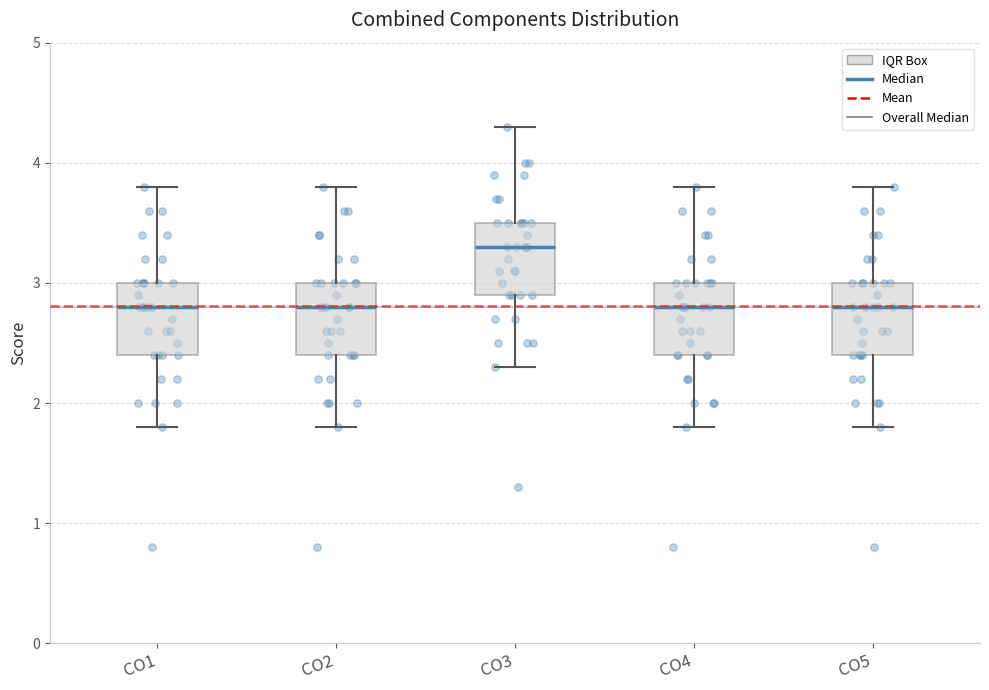

Where does the lower whisker of the box for CO1 end on the y-axis? The values are not printed on the chart, so give them approximately, as read against the axis.

1.8